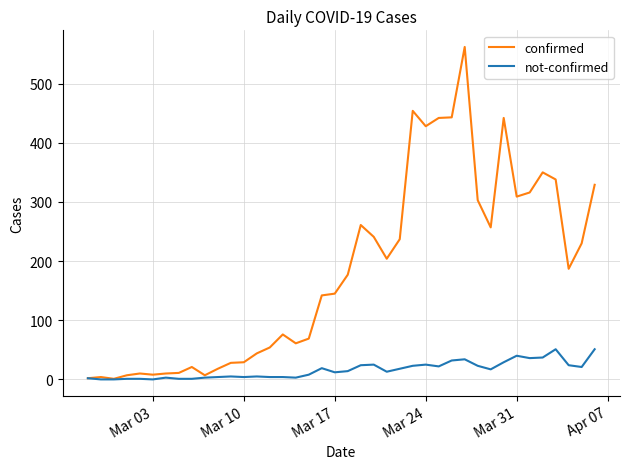

Which series has the largest total across all categories?

confirmed